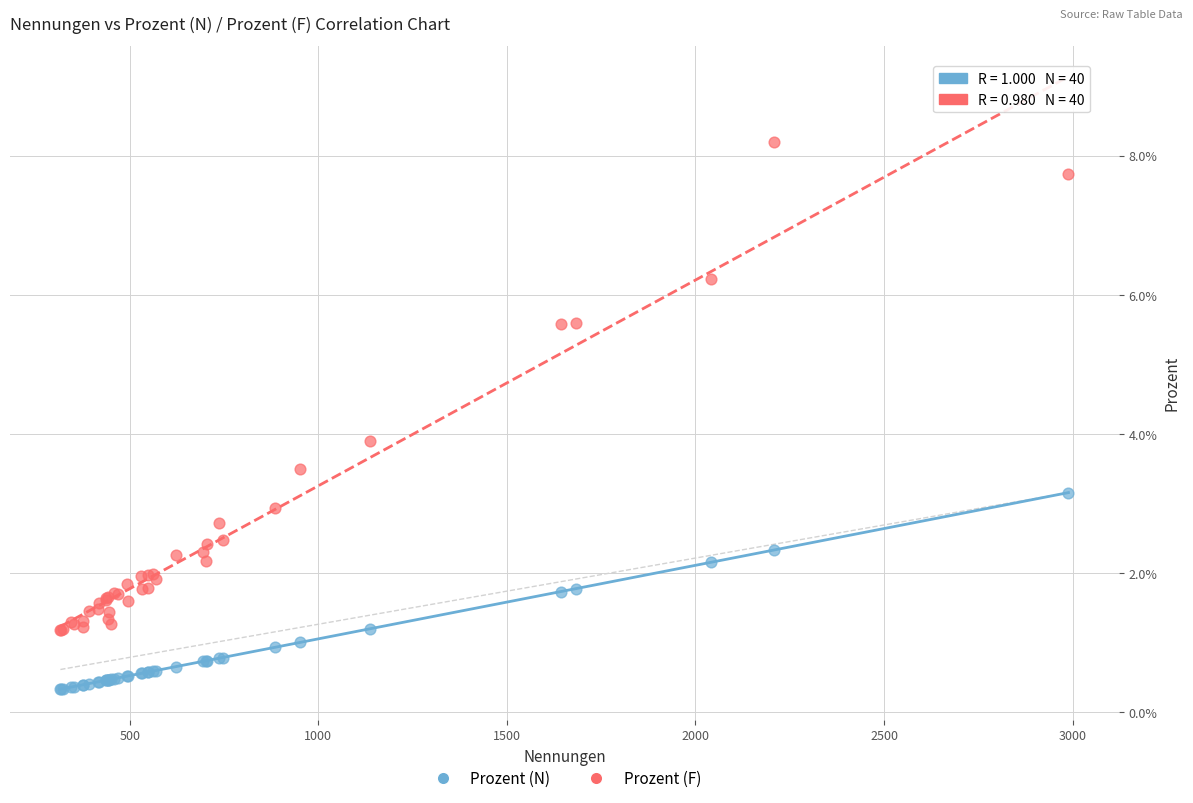

What are all the series names shown in the legend?

Prozent (N), Prozent (F)